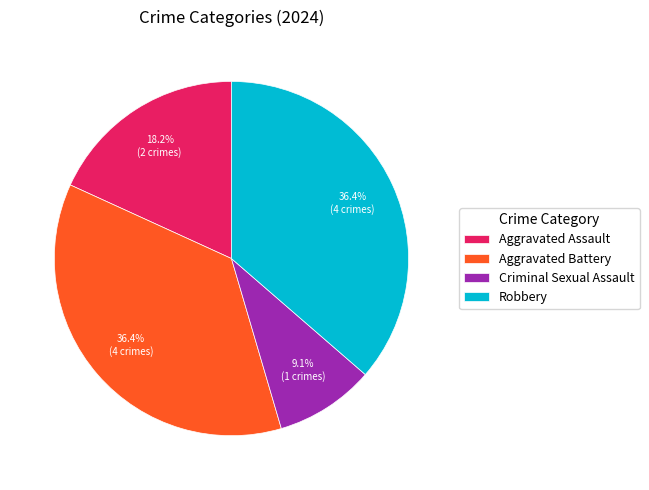

What percentage do Robbery and Criminal Sexual Assault together represent?

45.5%